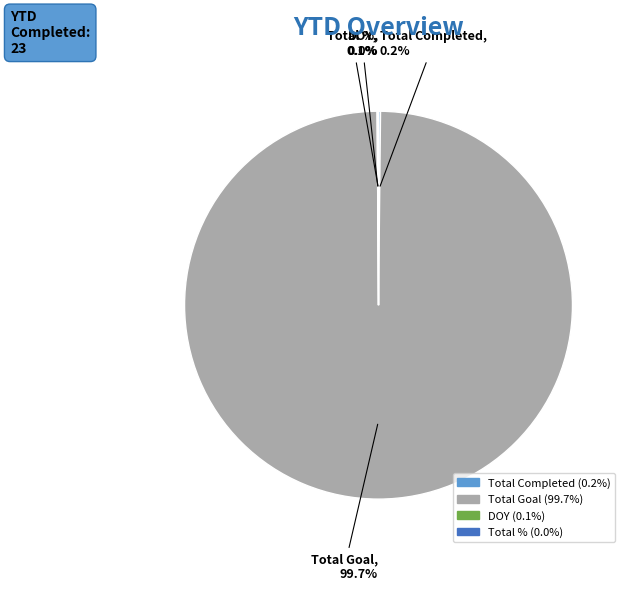

Which slice is the largest?

Total Goal